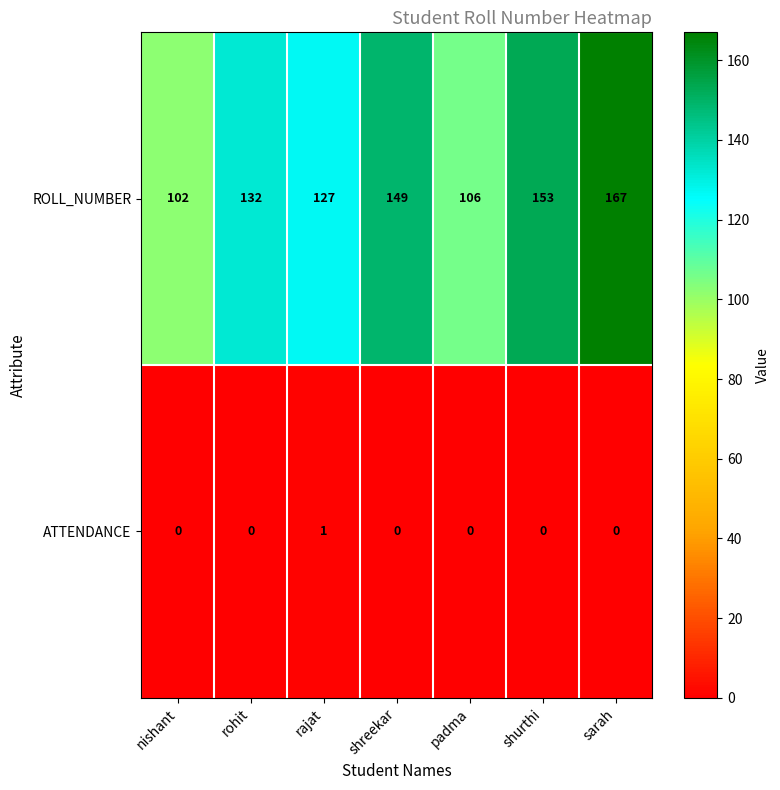

Reading left to right, transcribe all the data shown in this chart.

ROLL_NUMBER: 102	132	127	149	106	153	167
ATTENDANCE: 0	0	1	0	0	0	0